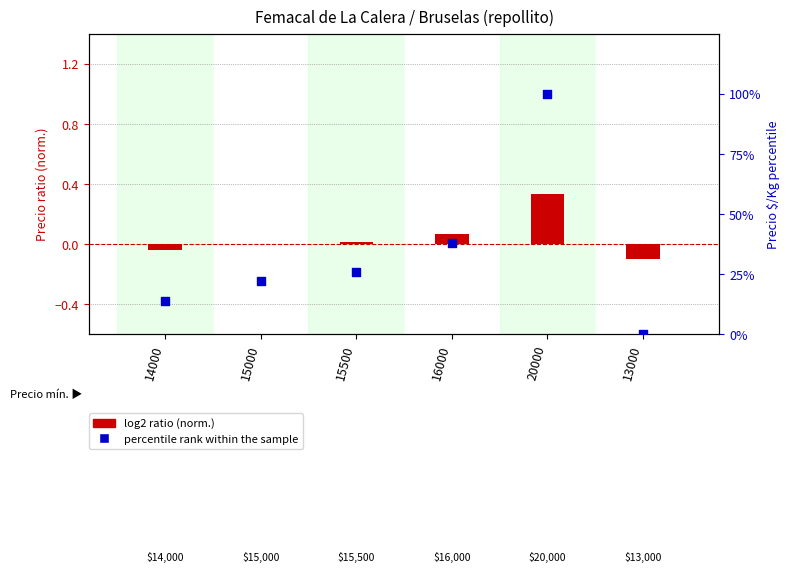

Which series has the widest spread of Y values?

percentile rank within the sample